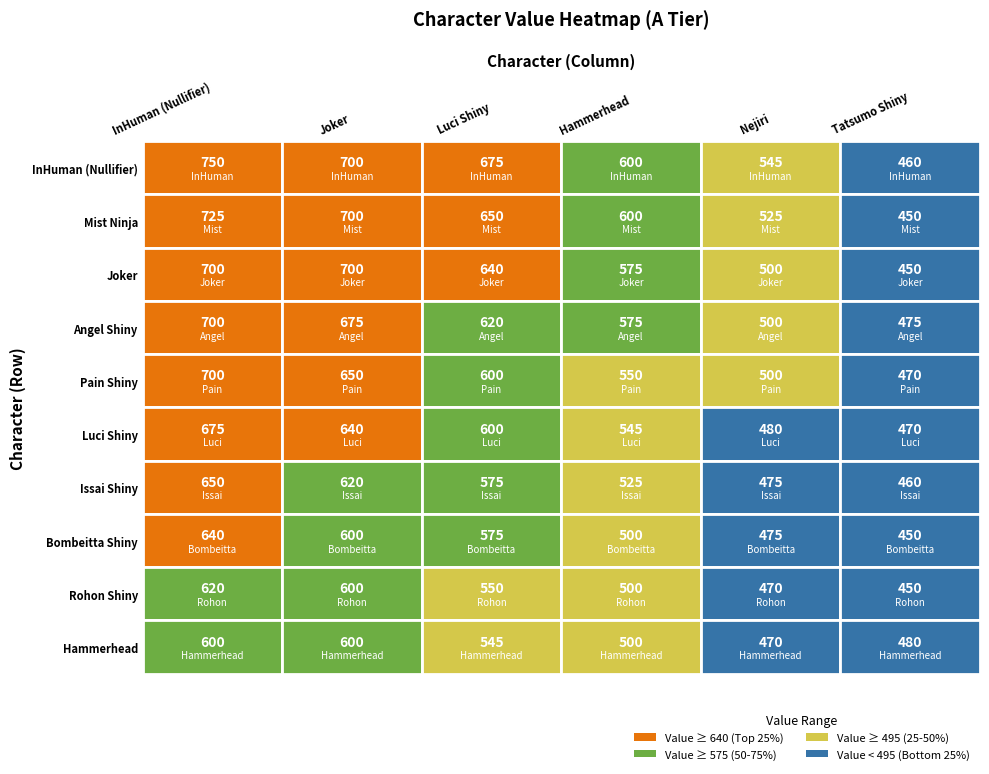

Which series has the largest range (max minus min)?

InHuman (Nullifier)